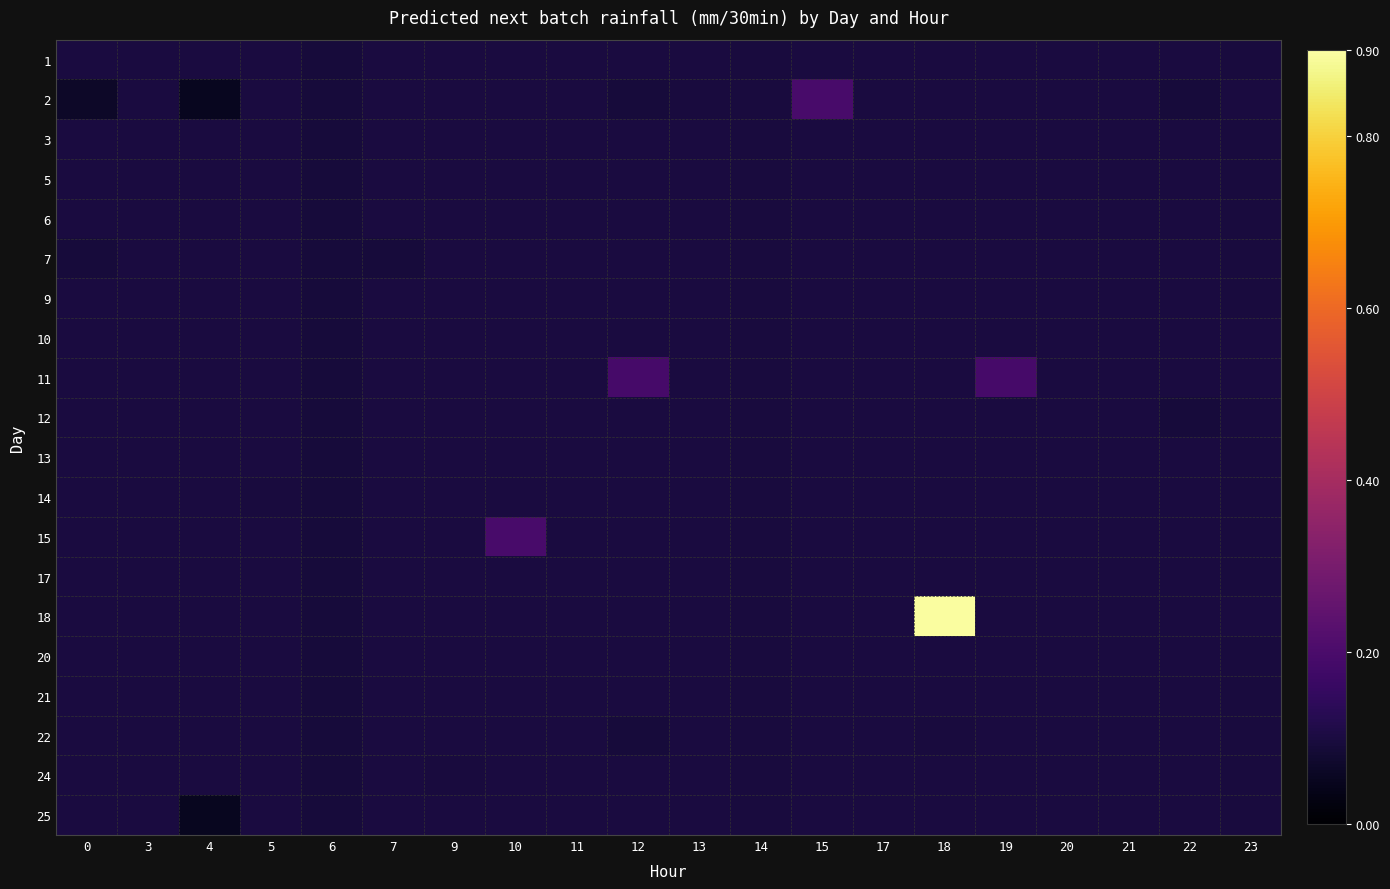

At how many categories does at least one series exceed 0?

20